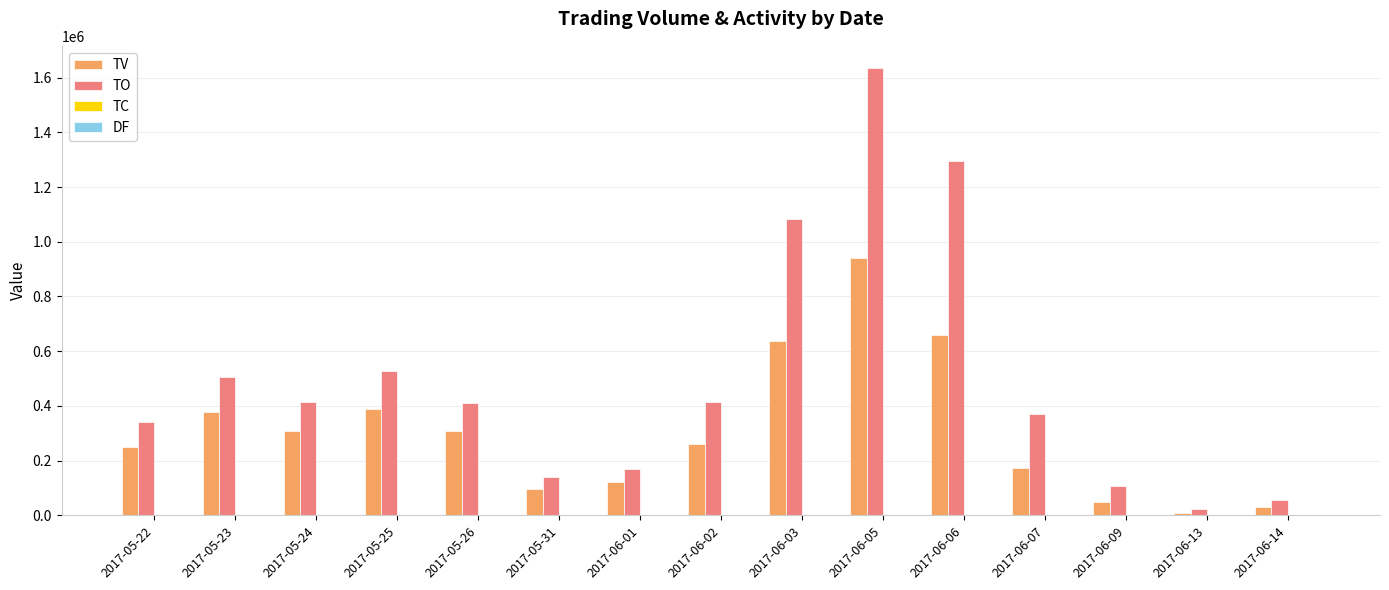

Which series has the largest range (max minus min)?

TO